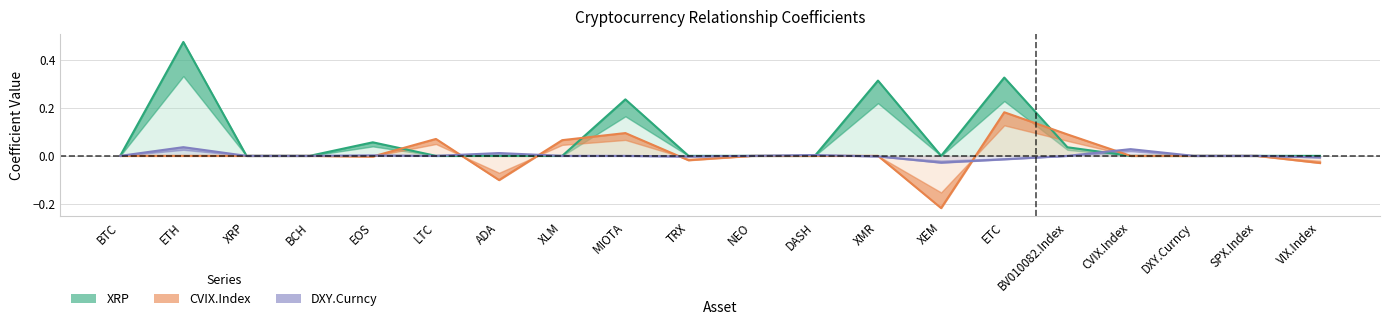

Reading right to left, what are all the values shown in this chart?

XRP: VIX.Index=0.0	SPX.Index=0.0	DXY.Curncy=0.0	CVIX.Index=0.0	BV010082.Index=0.0	ETC=0.3	XEM=0.0	XMR=0.3	DASH=0.0	NEO=0.0	TRX=0.0	MIOTA=0.2	XLM=0.0	ADA=0.0	LTC=0.0	EOS=0.1	BCH=0.0	XRP=0.0	ETH=0.5	BTC=0.0
CVIX.Index: VIX.Index=-0.0	SPX.Index=0.0	DXY.Curncy=0.0	CVIX.Index=0.0	BV010082.Index=0.1	ETC=0.2	XEM=-0.2	XMR=0.0	DASH=0.0	NEO=0.0	TRX=-0.0	MIOTA=0.1	XLM=0.1	ADA=-0.1	LTC=0.1	EOS=-0.0	BCH=0.0	XRP=0.0	ETH=0.0	BTC=0.0
DXY.Curncy: VIX.Index=-0.0	SPX.Index=0.0	DXY.Curncy=0.0	CVIX.Index=0.0	BV010082.Index=0.0	ETC=-0.0	XEM=-0.0	XMR=-0.0	DASH=0.0	NEO=0.0	TRX=-0.0	MIOTA=0.0	XLM=0.0	ADA=0.0	LTC=0.0	EOS=0.0	BCH=0.0	XRP=0.0	ETH=0.0	BTC=0.0